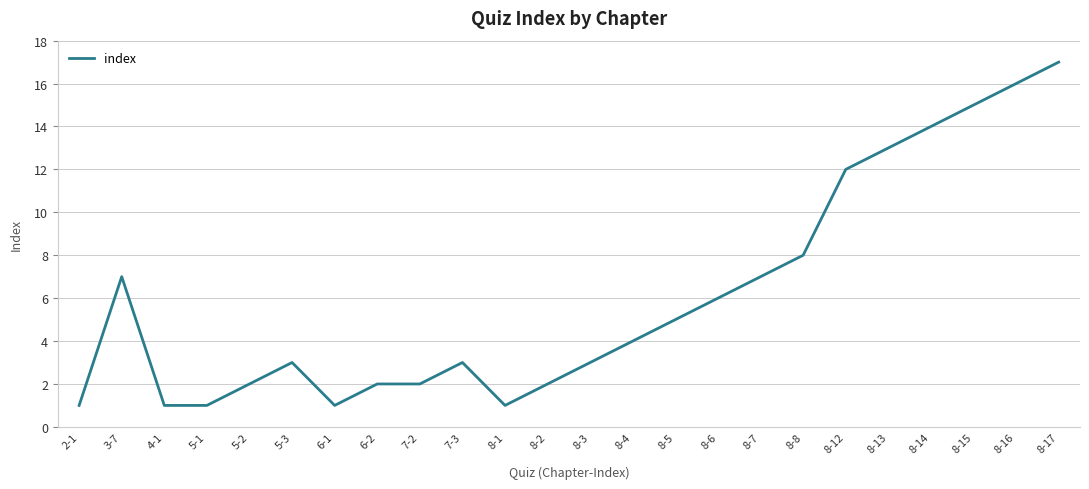

Is it true that the value at 6-2 is 3?

False